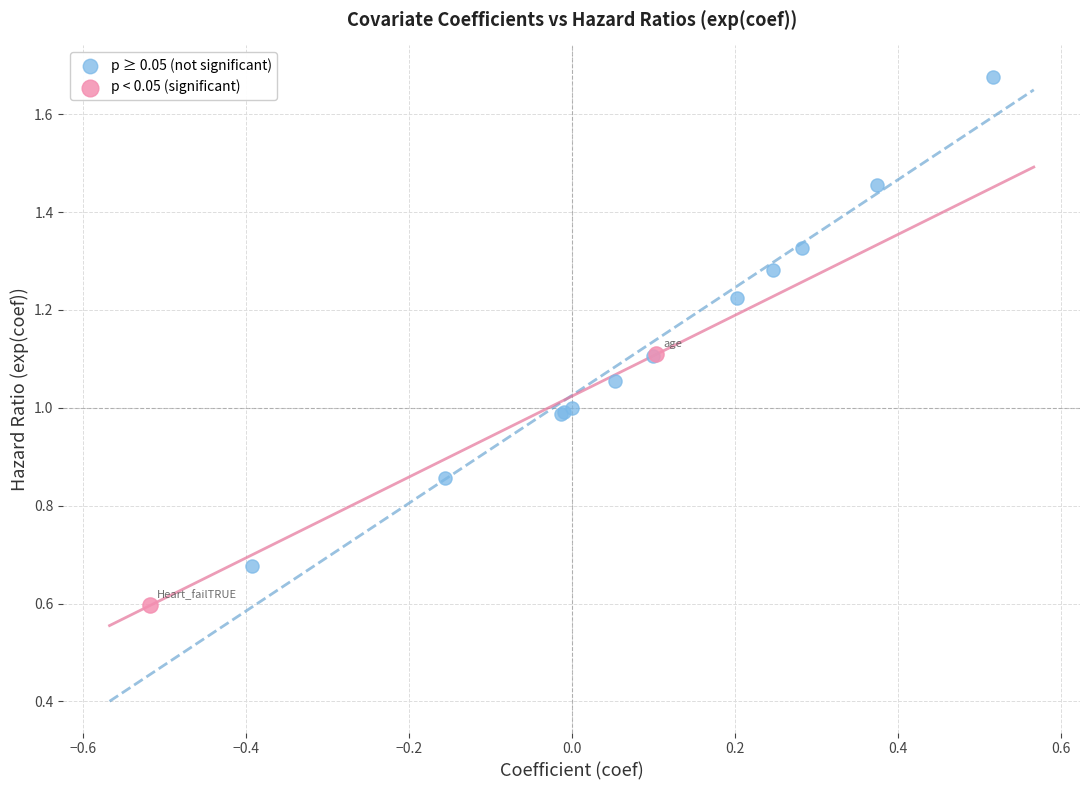

What are all the series names shown in the legend?

p ≥ 0.05 (not significant), p < 0.05 (significant)